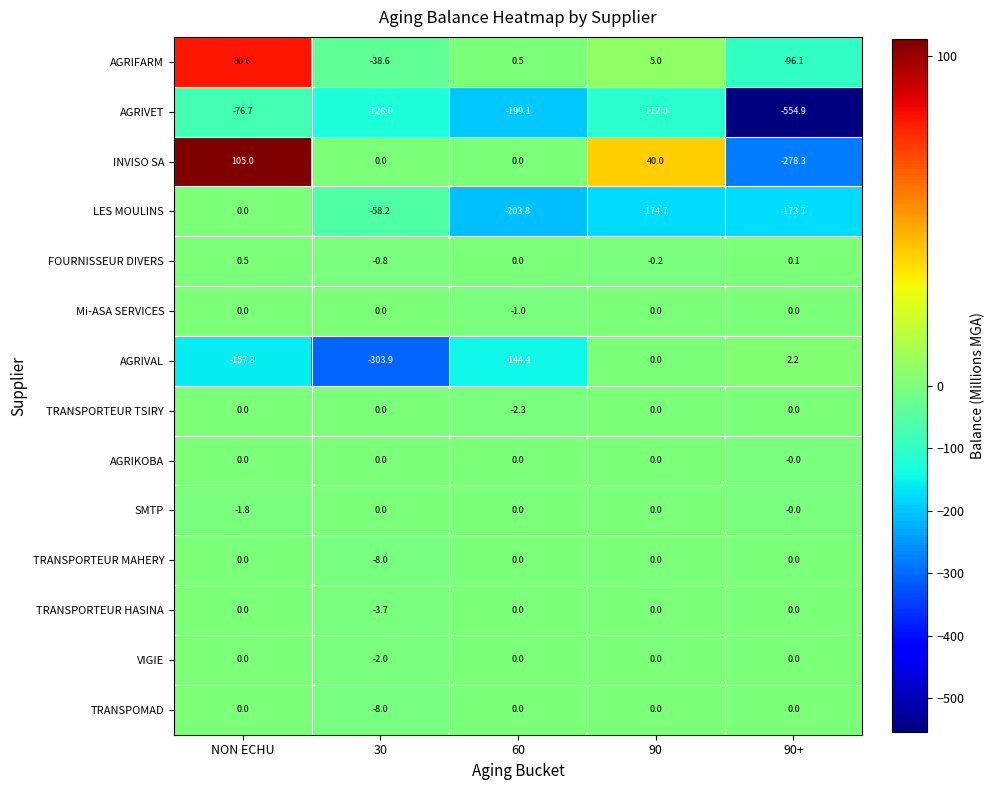

Is the value of VIGIE at NON ECHU greater than the value of Mi-ASA SERVICES at 60?

Yes